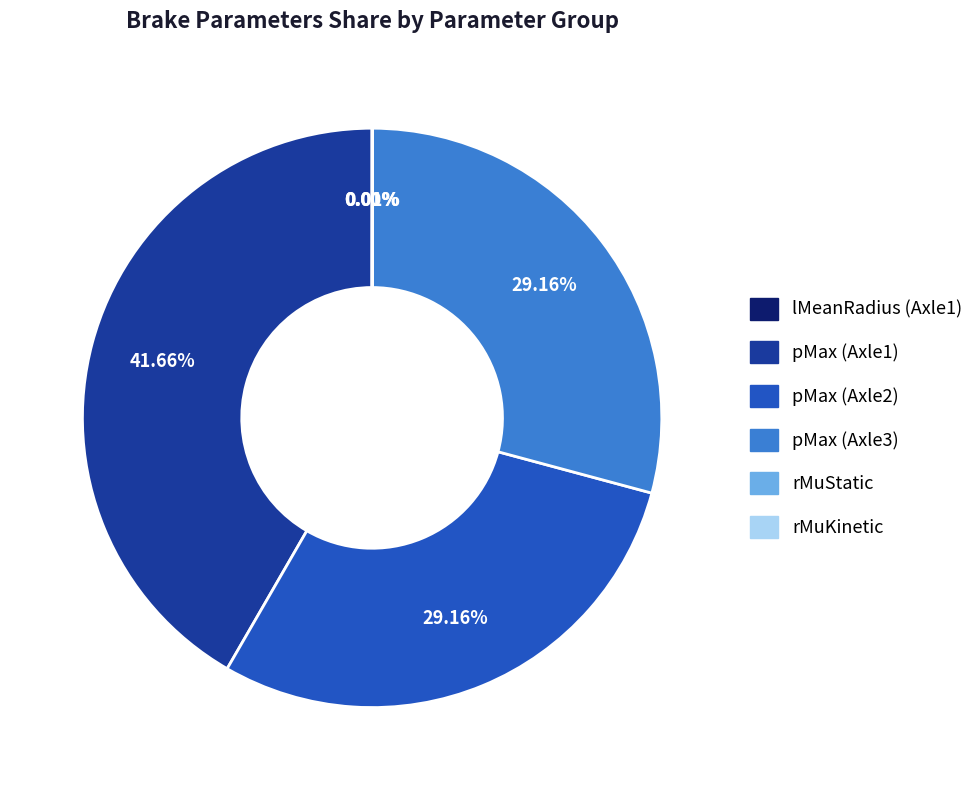

Does pMax (Axle1) account for over 50% of the chart?

No